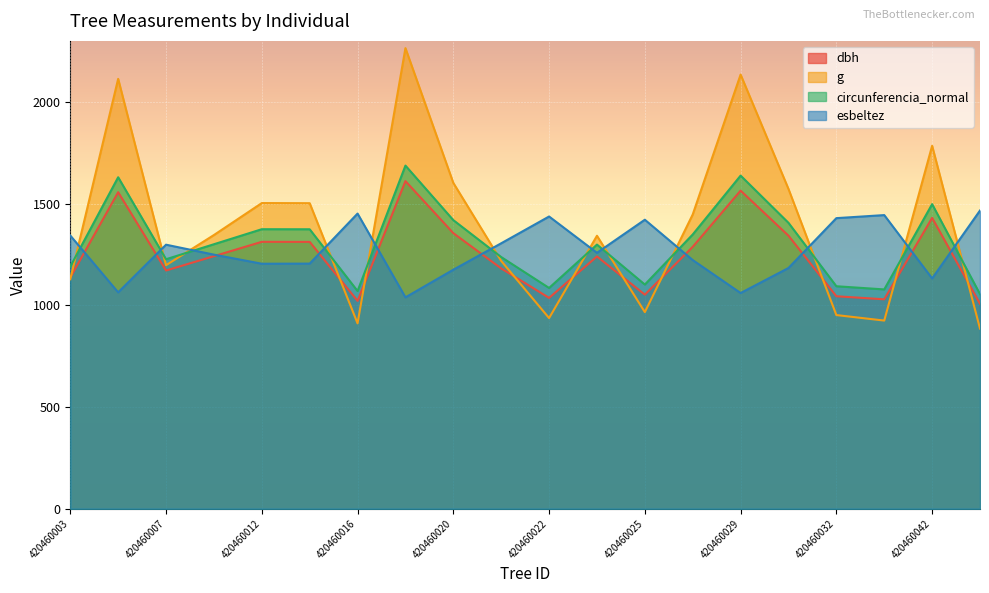

List the labels in order of dbh value, largest first.

420460018, 420460029, 420460004, 420460042, 420460020, 420460031, 420460012, 420460015, 420460027, 420460009, 420460023, 420460021, 420460007, 420460003, 420460025, 420460032, 420460022, 420460040, 420460016, 420460001